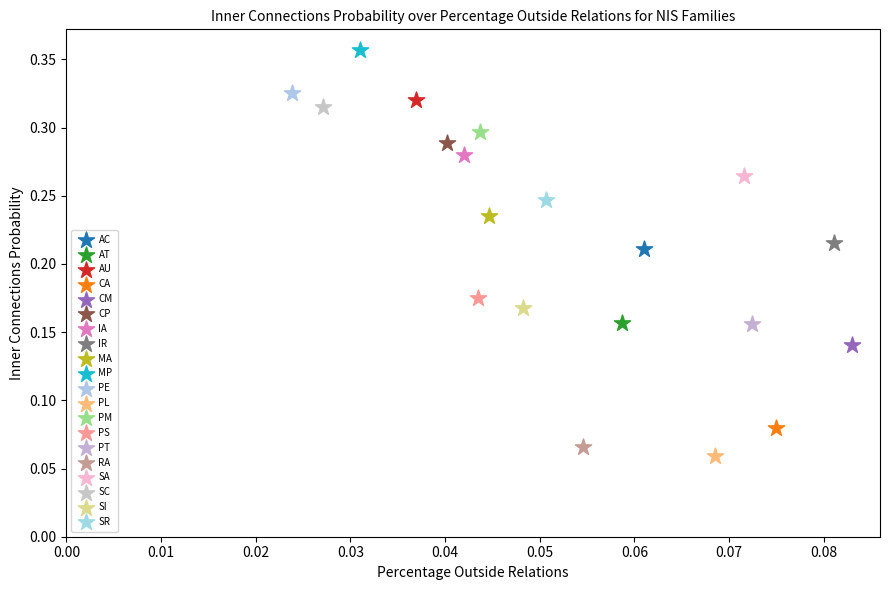

Which series contains the highest Y value?

MP